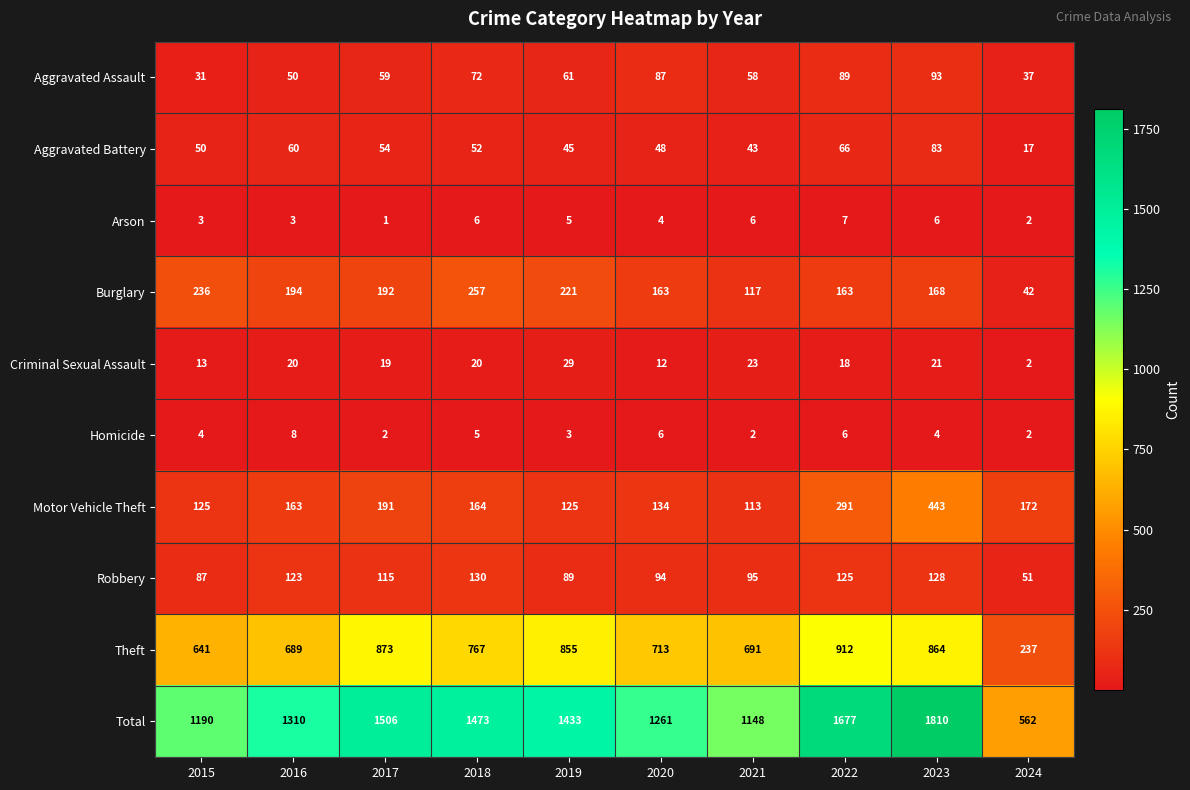

Read the Robbery value at 2020, to the nearest 10.

90